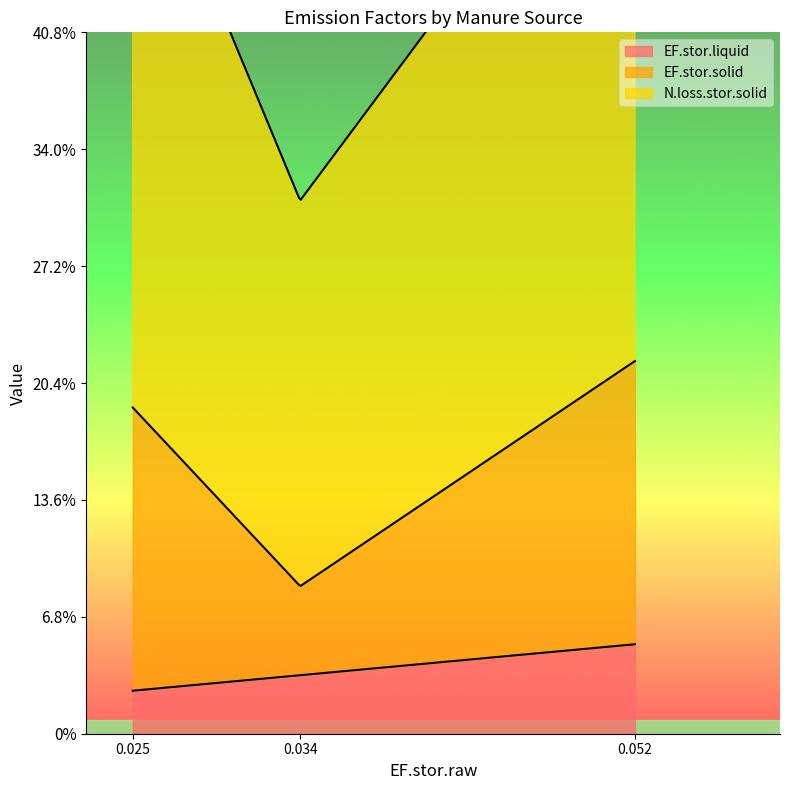

What is the maximum value shown in the chart?

0.4